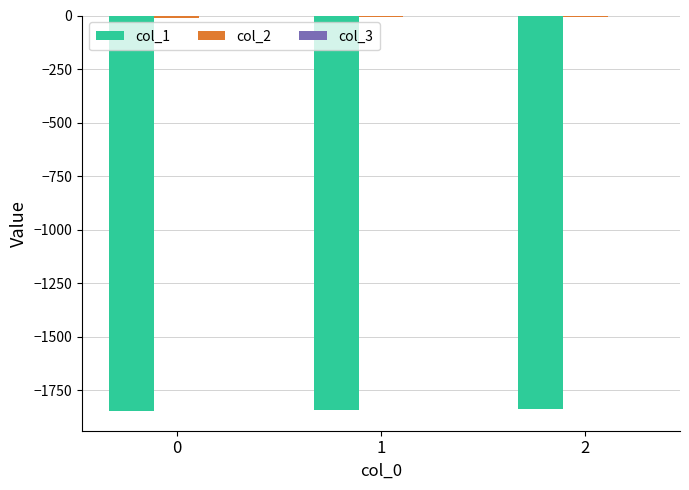

Does the chart contain stacked bars?

No